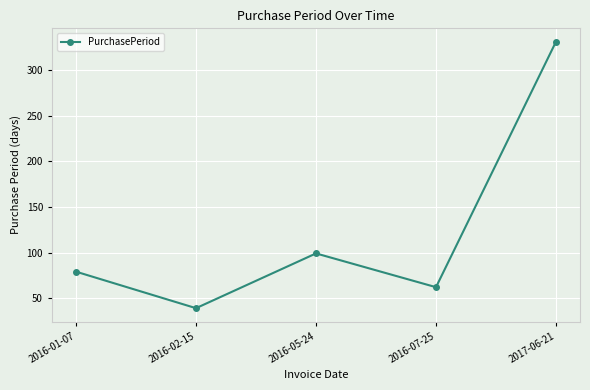

What is the smallest value displayed?

39